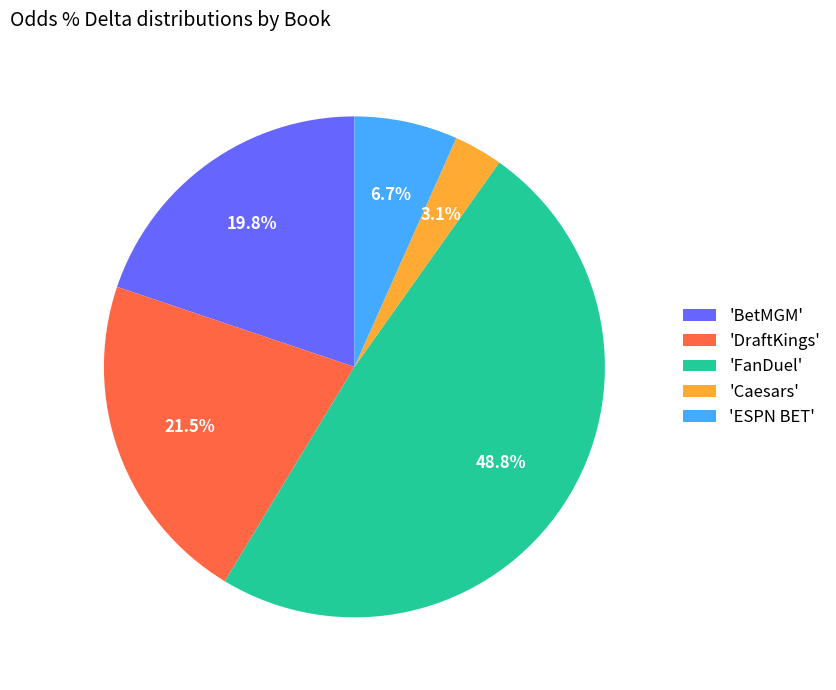

Is the sum of 'FanDuel' and 'BetMGM' greater than half?

Yes